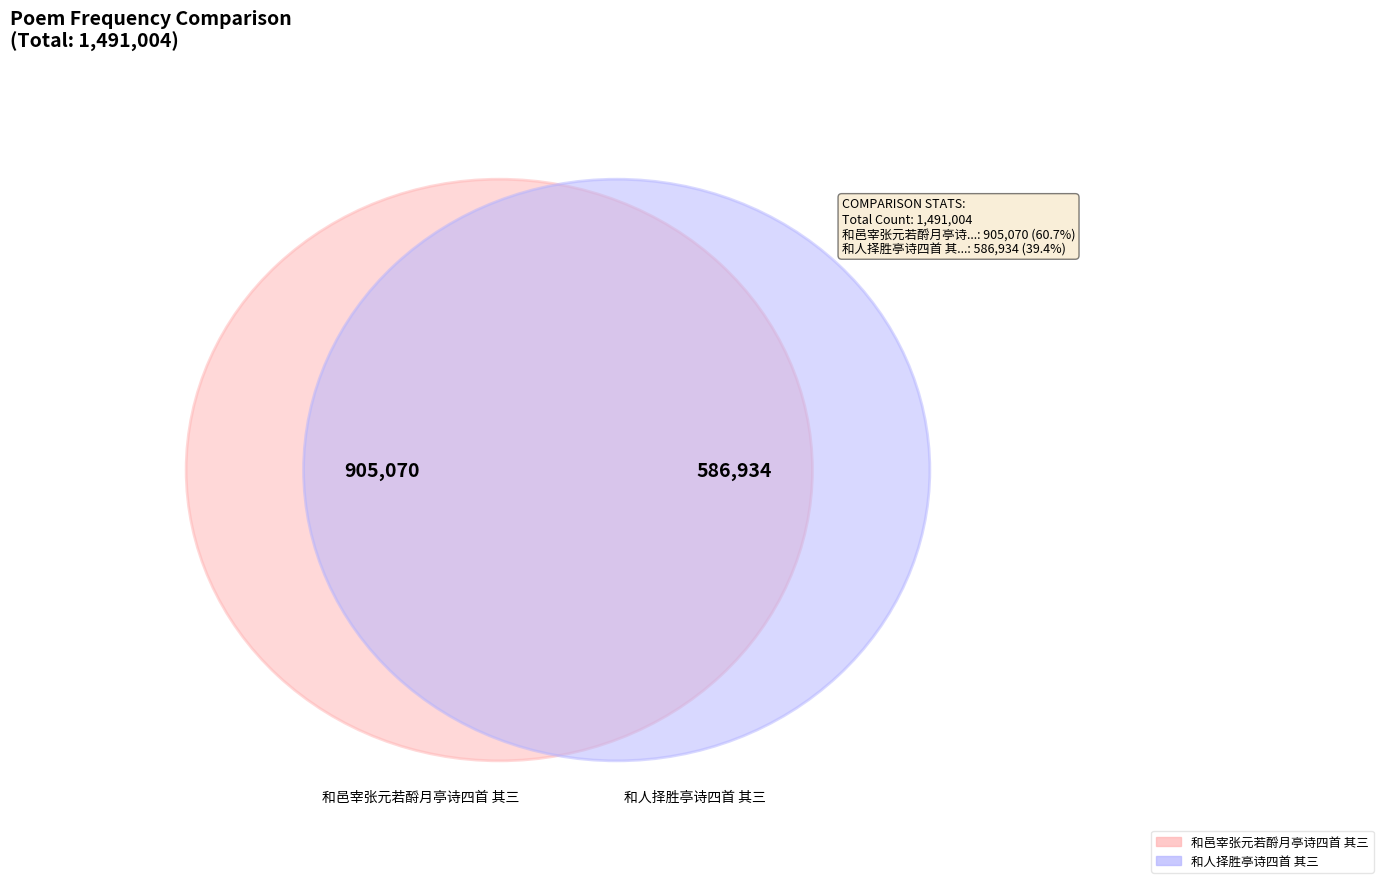

Is there a majority slice in this chart?

Yes